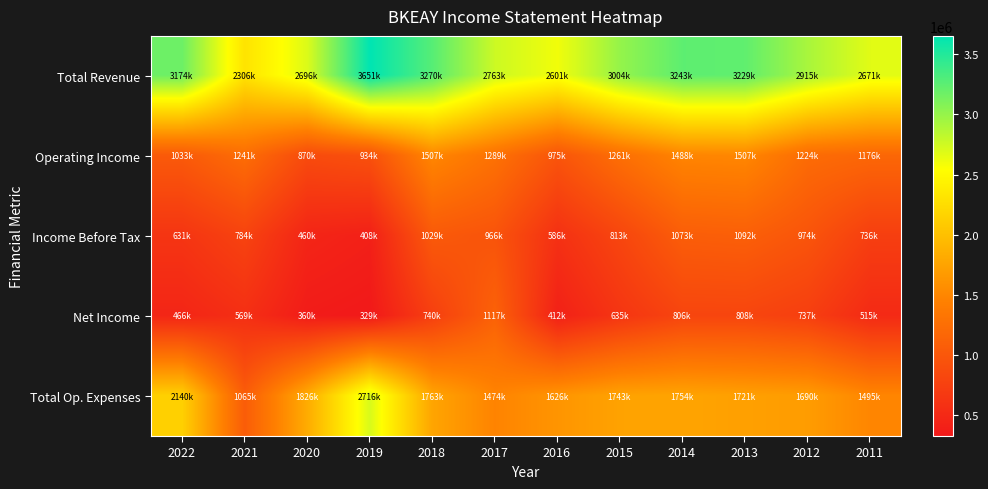

How many data points does each series have?

12